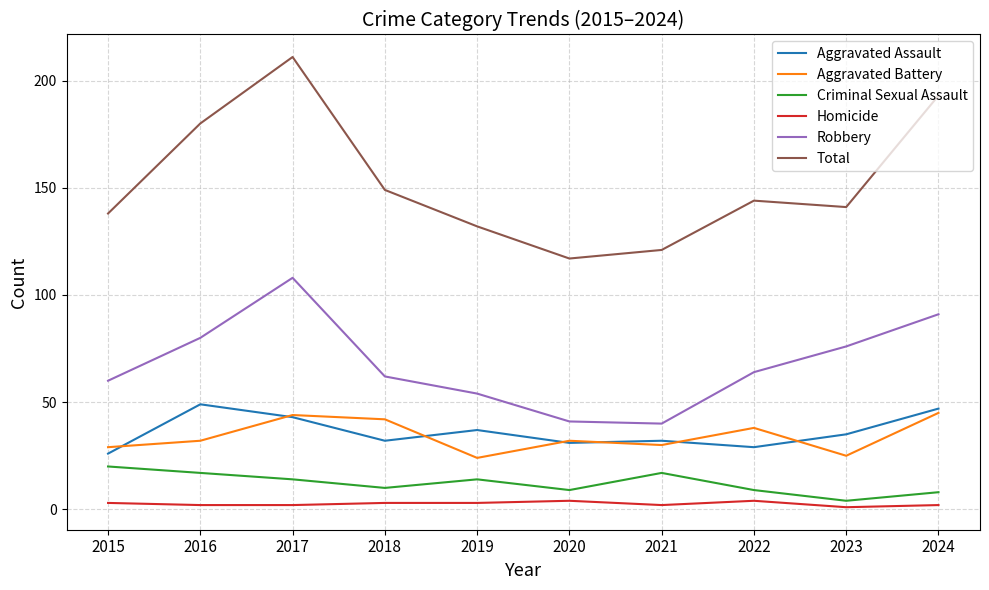

Does the chart have visible grid lines?

Yes